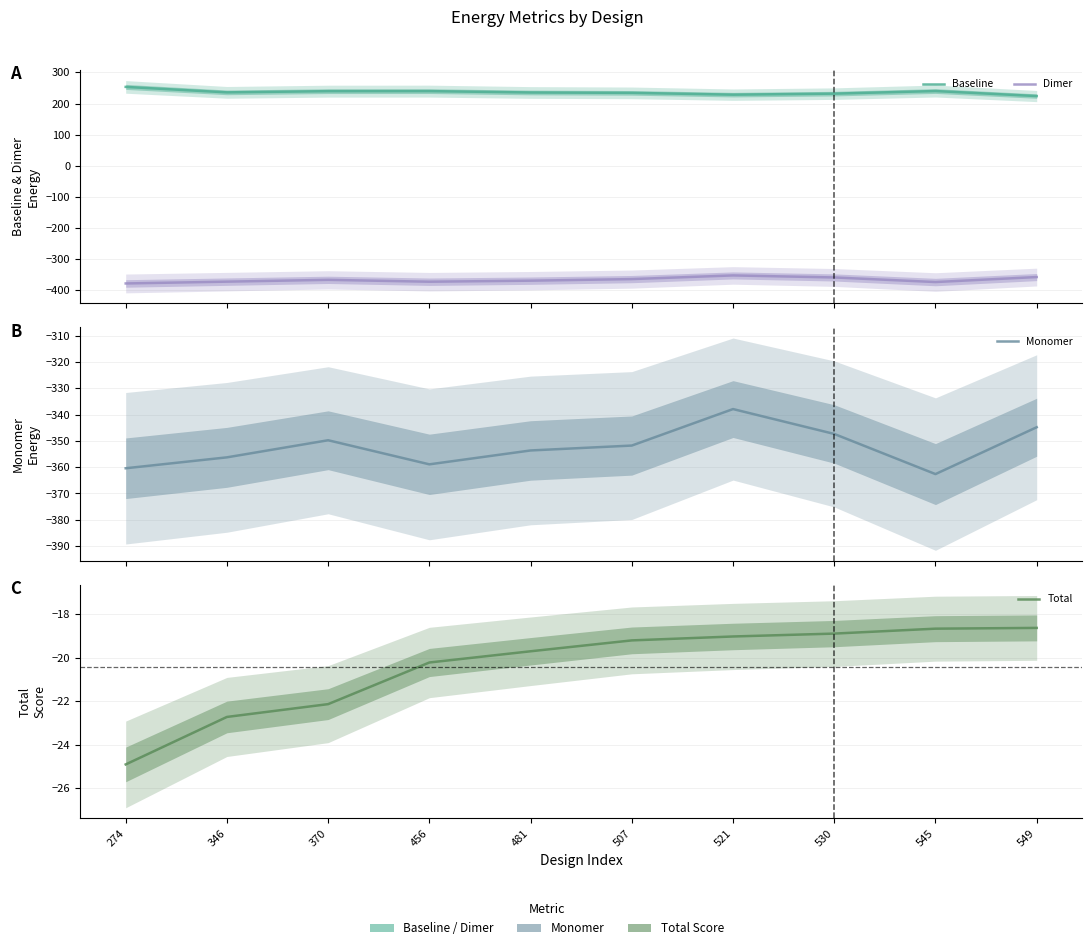

At which label does Baseline first exceed 235?

274